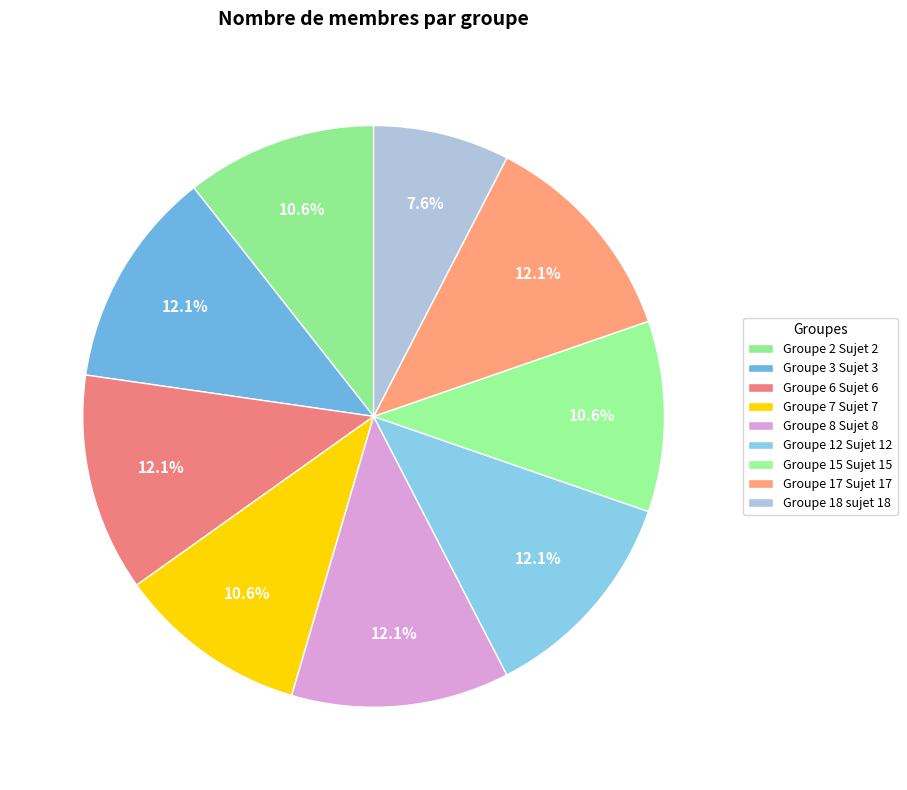

The Groupe 2 Sujet 2 slice represents 16% of the pie. True or false?

False